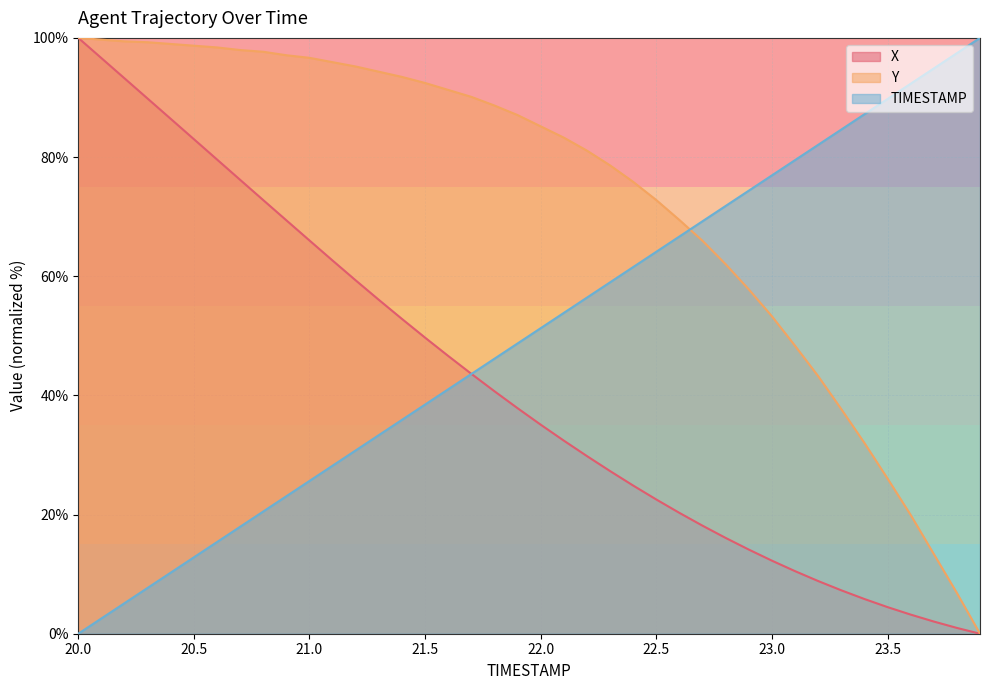

True or false: TIMESTAMP and X cross at least once.

True